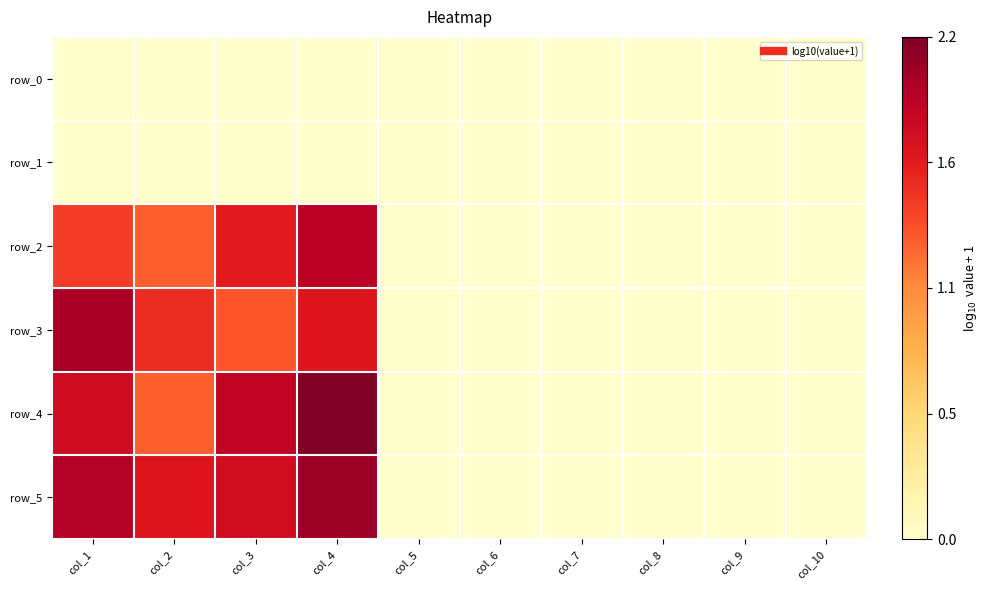

Where is row_3 nearest to the value 1?

col_3